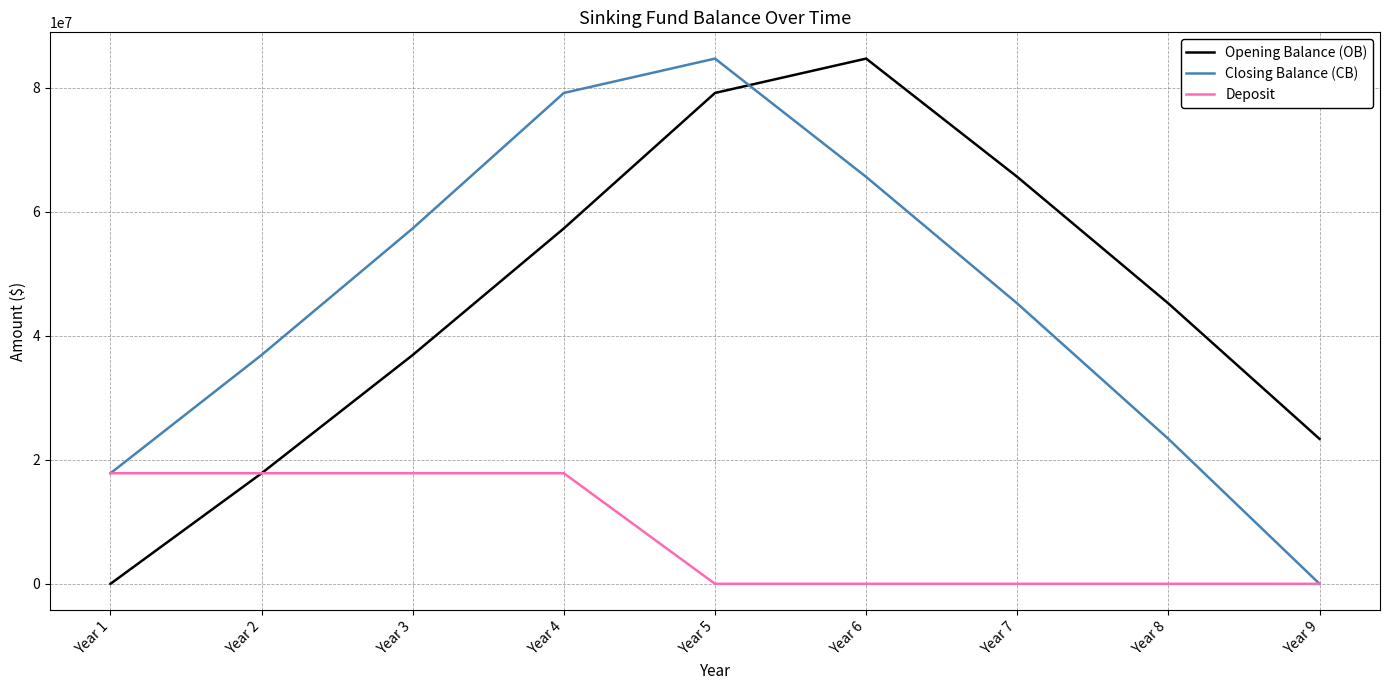

True or false: Closing Balance (CB) has more than 0 interior local peaks.

True